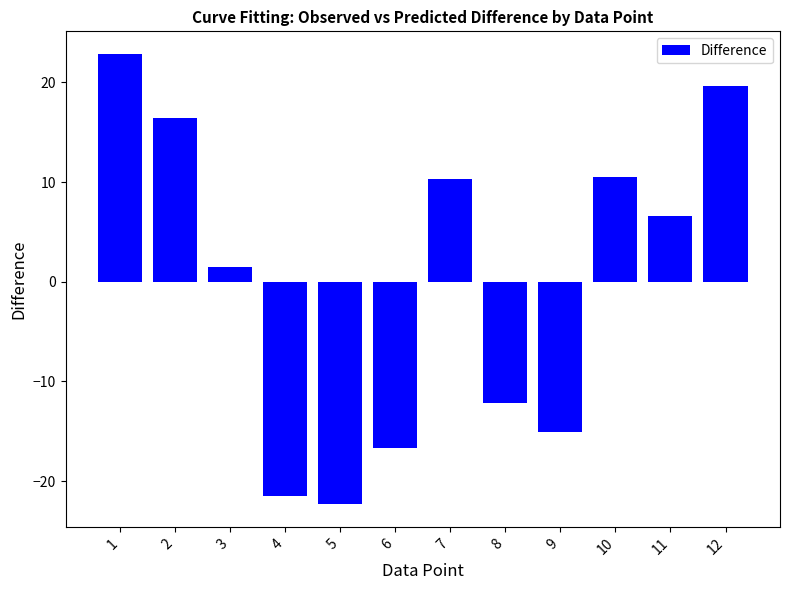

What is the value of the 2nd bar from the left?

16.4